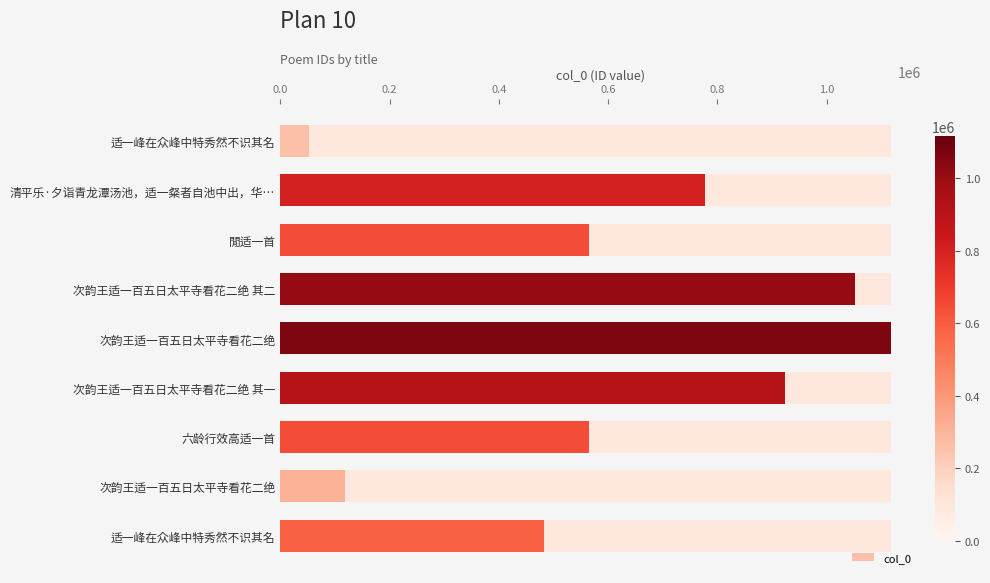

How many values are below 565844?

4